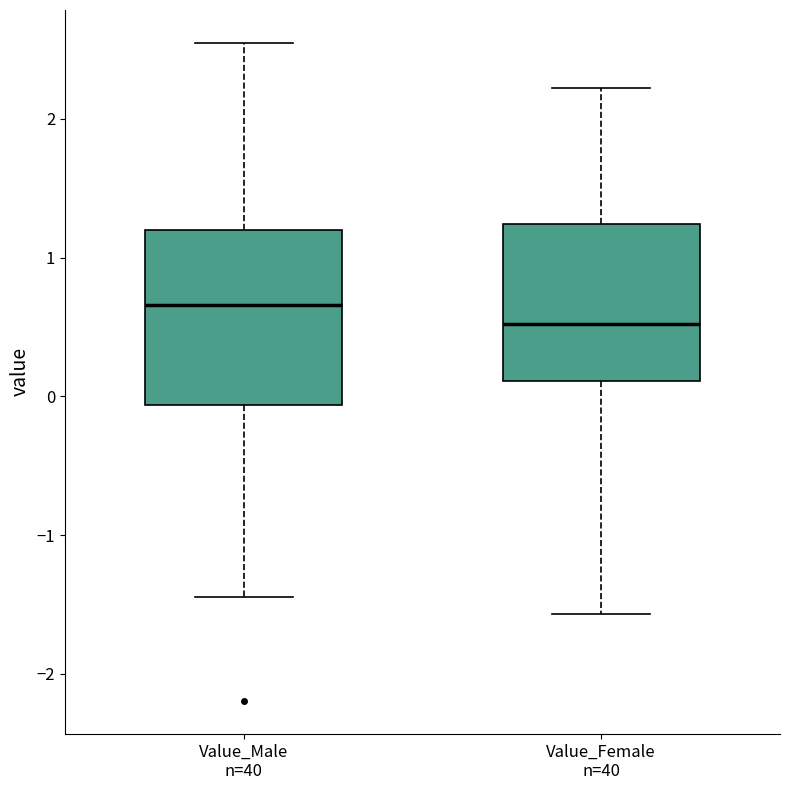

Where does the lower whisker of the box for Value_Female n=40 end on the y-axis? The values are not printed on the chart, so give them approximately, as read against the axis.

-1.6